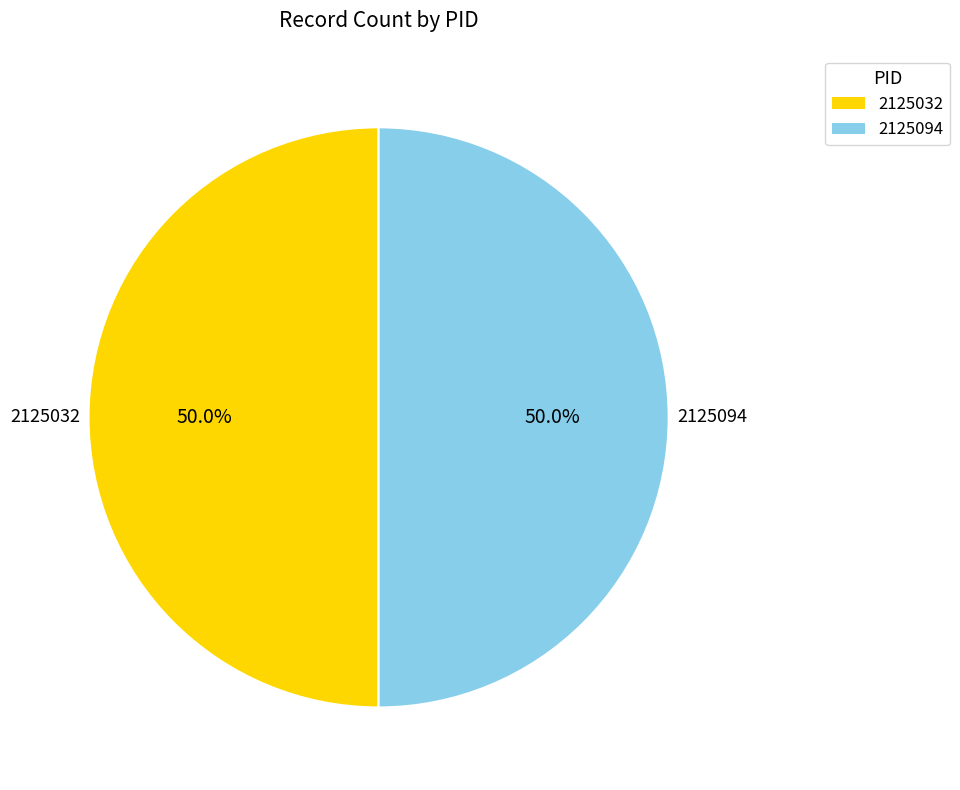

What is the total percentage of 2125032 and 2125094?

100.0%